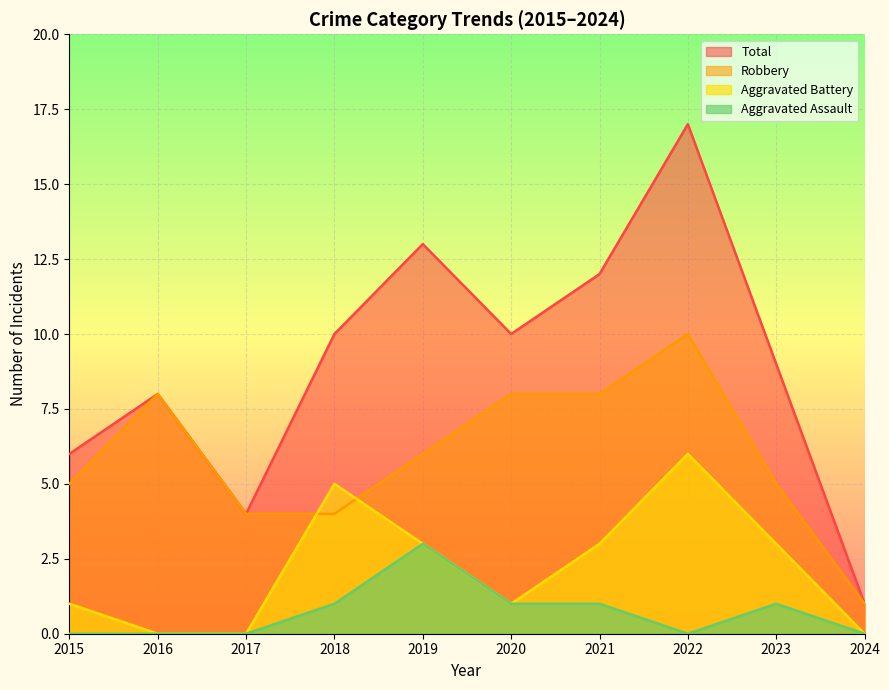

At 2020, list the series in order from largest to smallest.

Total, Robbery, Aggravated Battery, Aggravated Assault